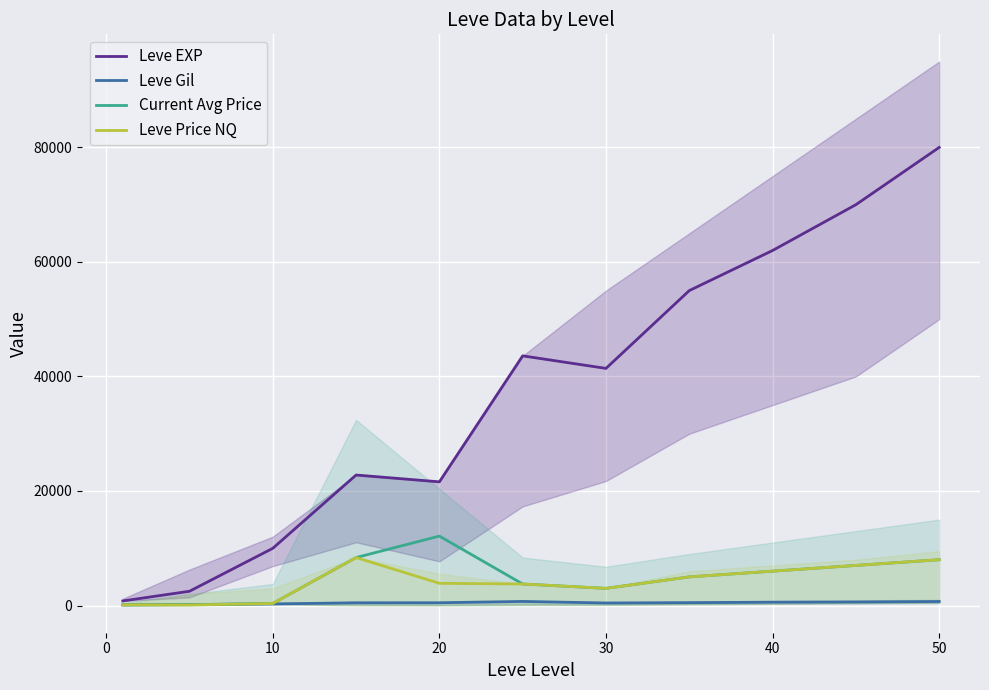

What is the maximum value shown in the chart?

80000